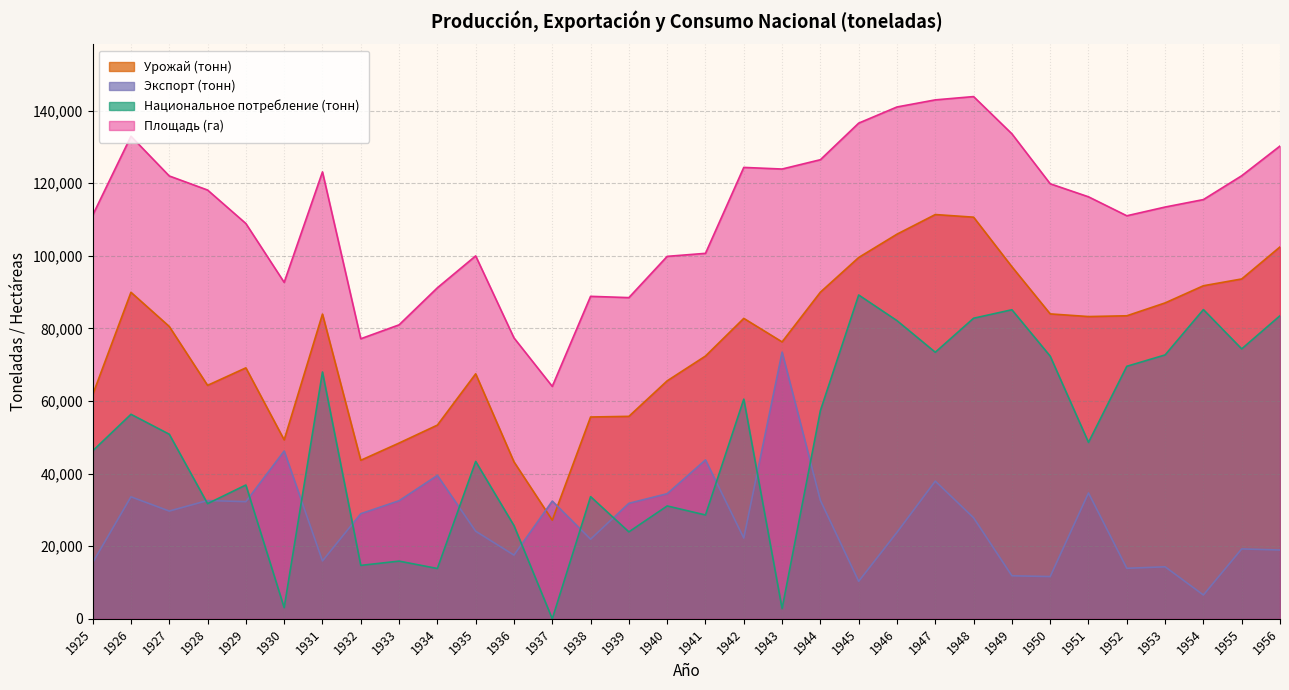

Which category has the highest value in the Национальное потребление (тонн) series?

1945